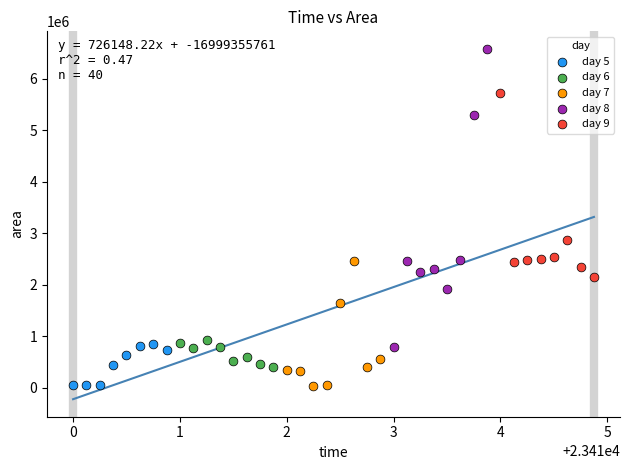

Which series has the largest Y range (max minus min)?

day 8